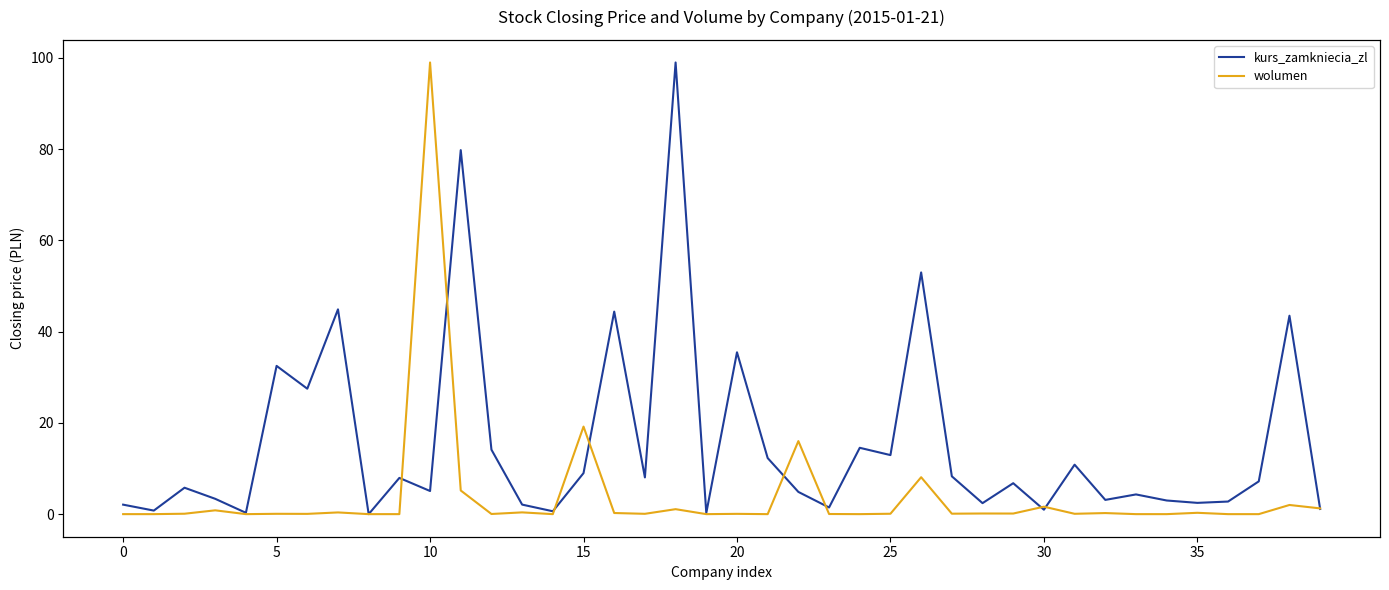

Which category has the lowest value in the kurs_zamkniecia_zl series?

8